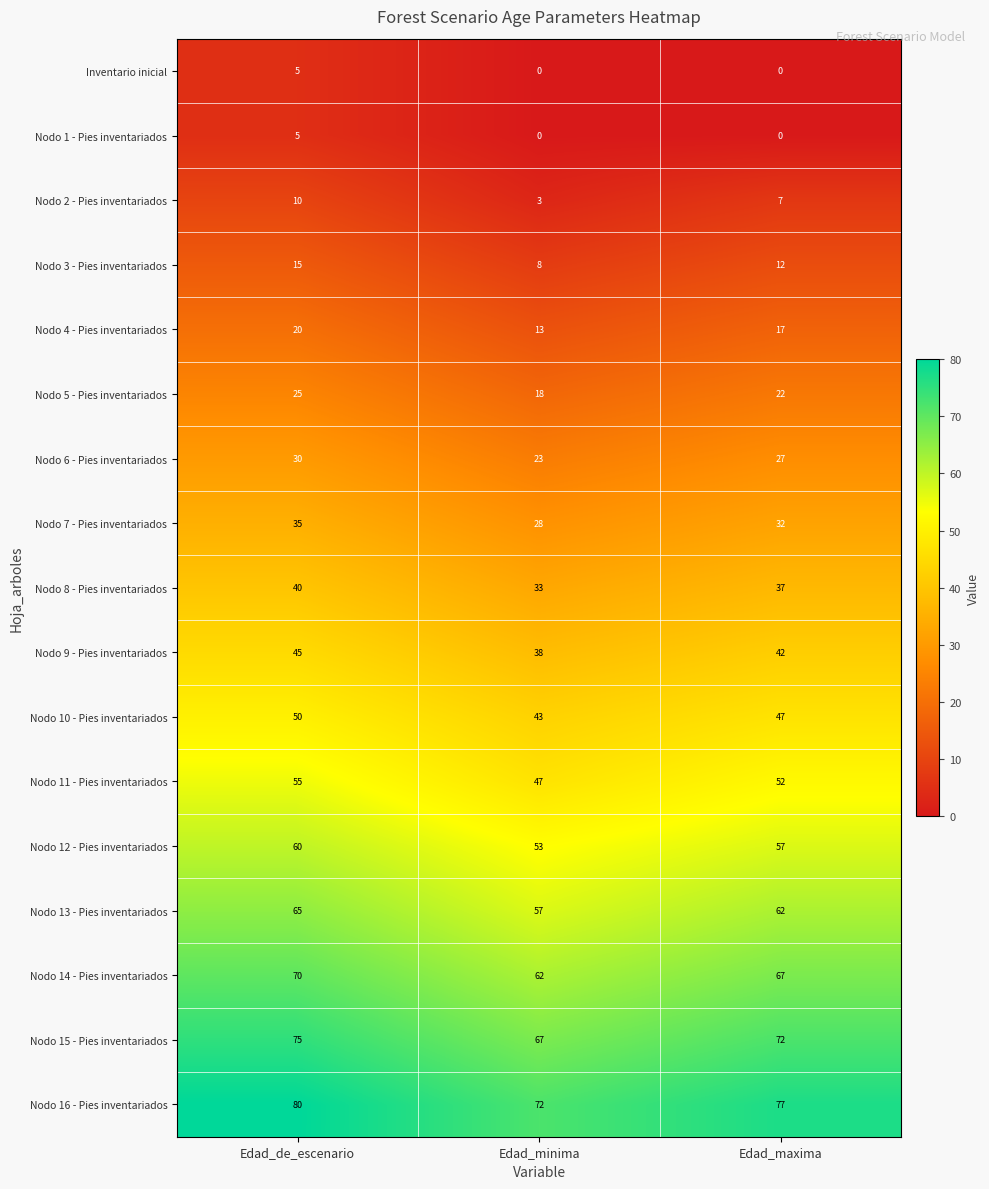

What is the greatest value displayed?

80